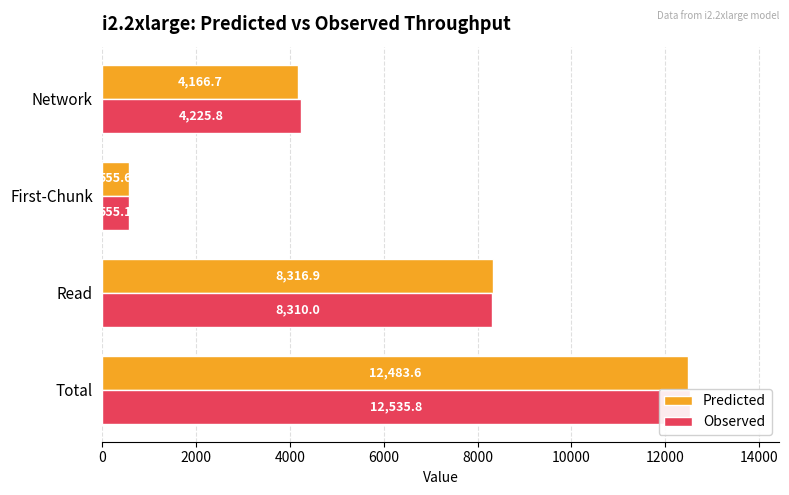

How many series are shown in this chart?

2